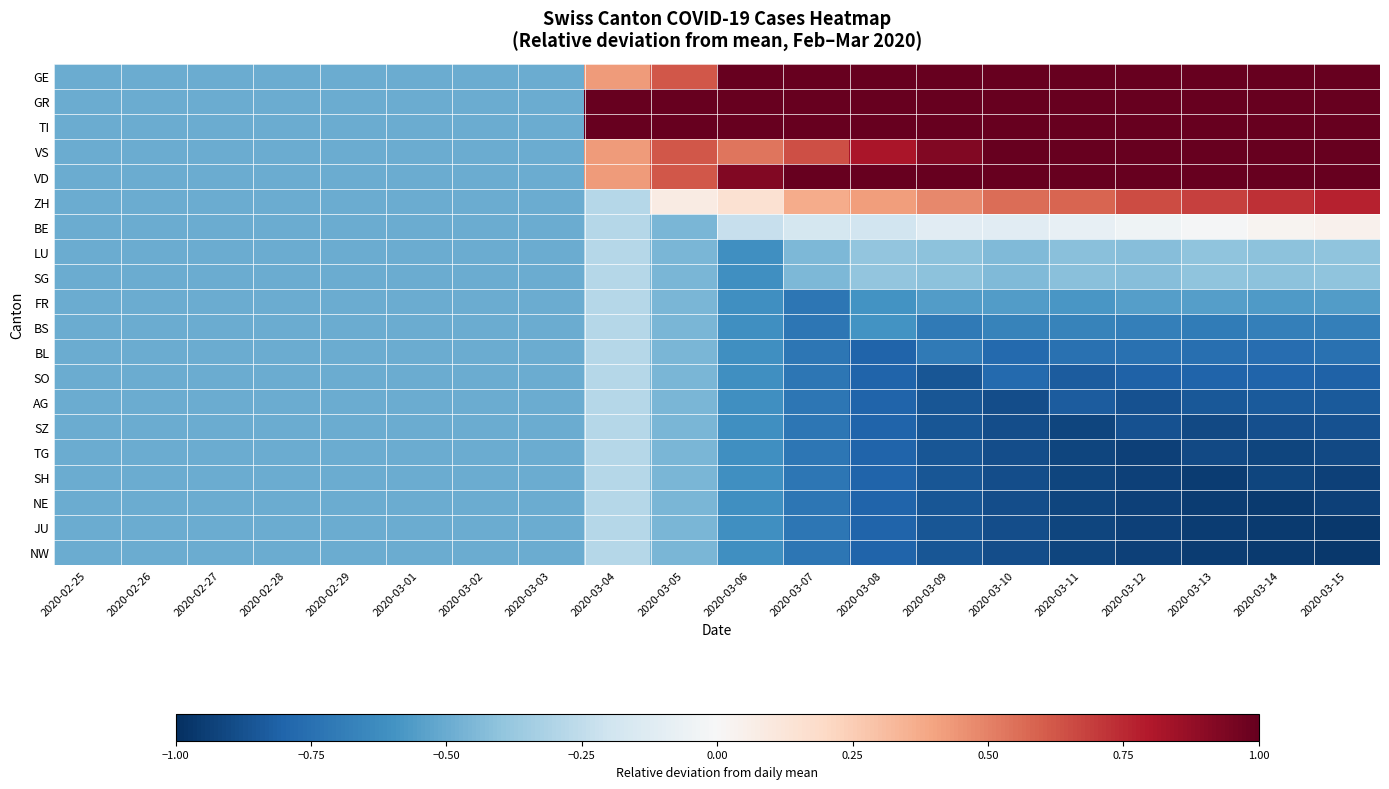

Reading right to left, extract all data points from this chart.

GE: 2020-03-15=1.9	2020-03-14=1.9	2020-03-13=1.9	2020-03-12=1.9	2020-03-11=2.0	2020-03-10=1.9	2020-03-09=1.8	2020-03-08=1.6	2020-03-07=1.5	2020-03-06=1.3	2020-03-05=0.6	2020-03-04=0.4	2020-03-03=-0.5	2020-03-02=-0.5	2020-03-01=-0.5	2020-02-29=-0.5	2020-02-28=-0.5	2020-02-27=-0.5	2020-02-26=-0.5	2020-02-25=-0.5
GR: 2020-03-15=1.4	2020-03-14=1.4	2020-03-13=1.4	2020-03-12=1.5	2020-03-11=1.6	2020-03-10=1.8	2020-03-09=1.8	2020-03-08=2.0	2020-03-07=2.0	2020-03-06=2.1	2020-03-05=1.7	2020-03-04=1.1	2020-03-03=-0.5	2020-03-02=-0.5	2020-03-01=-0.5	2020-02-29=-0.5	2020-02-28=-0.5	2020-02-27=-0.5	2020-02-26=-0.5	2020-02-25=-0.5
TI: 2020-03-15=2.8	2020-03-14=3.0	2020-03-13=3.1	2020-03-12=3.2	2020-03-11=3.2	2020-03-10=3.3	2020-03-09=3.3	2020-03-08=3.2	2020-03-07=3.4	2020-03-06=3.2	2020-03-05=2.8	2020-03-04=1.9	2020-03-03=-0.5	2020-03-02=-0.5	2020-03-01=-0.5	2020-02-29=-0.5	2020-02-28=-0.5	2020-02-27=-0.5	2020-02-26=-0.5	2020-02-25=-0.5
VS: 2020-03-15=1.2	2020-03-14=1.2	2020-03-13=1.1	2020-03-12=1.1	2020-03-11=1.1	2020-03-10=1.0	2020-03-09=0.9	2020-03-08=0.8	2020-03-07=0.6	2020-03-06=0.5	2020-03-05=0.6	2020-03-04=0.4	2020-03-03=-0.5	2020-03-02=-0.5	2020-03-01=-0.5	2020-02-29=-0.5	2020-02-28=-0.5	2020-02-27=-0.5	2020-02-26=-0.5	2020-02-25=-0.5
VD: 2020-03-15=1.9	2020-03-14=1.9	2020-03-13=1.8	2020-03-12=1.7	2020-03-11=1.6	2020-03-10=1.4	2020-03-09=1.4	2020-03-08=1.2	2020-03-07=1.2	2020-03-06=0.9	2020-03-05=0.6	2020-03-04=0.4	2020-03-03=-0.5	2020-03-02=-0.5	2020-03-01=-0.5	2020-02-29=-0.5	2020-02-28=-0.5	2020-02-27=-0.5	2020-02-26=-0.5	2020-02-25=-0.5
ZH: 2020-03-15=0.8	2020-03-14=0.7	2020-03-13=0.7	2020-03-12=0.7	2020-03-11=0.6	2020-03-10=0.6	2020-03-09=0.5	2020-03-08=0.4	2020-03-07=0.4	2020-03-06=0.2	2020-03-05=0.1	2020-03-04=-0.3	2020-03-03=-0.5	2020-03-02=-0.5	2020-03-01=-0.5	2020-02-29=-0.5	2020-02-28=-0.5	2020-02-27=-0.5	2020-02-26=-0.5	2020-02-25=-0.5
BE: 2020-03-15=0.0	2020-03-14=0.0	2020-03-13=-0.0	2020-03-12=-0.0	2020-03-11=-0.1	2020-03-10=-0.1	2020-03-09=-0.1	2020-03-08=-0.2	2020-03-07=-0.2	2020-03-06=-0.2	2020-03-05=-0.5	2020-03-04=-0.3	2020-03-03=-0.5	2020-03-02=-0.5	2020-03-01=-0.5	2020-02-29=-0.5	2020-02-28=-0.5	2020-02-27=-0.5	2020-02-26=-0.5	2020-02-25=-0.5
LU: 2020-03-15=-0.4	2020-03-14=-0.4	2020-03-13=-0.4	2020-03-12=-0.4	2020-03-11=-0.4	2020-03-10=-0.4	2020-03-09=-0.4	2020-03-08=-0.4	2020-03-07=-0.5	2020-03-06=-0.6	2020-03-05=-0.5	2020-03-04=-0.3	2020-03-03=-0.5	2020-03-02=-0.5	2020-03-01=-0.5	2020-02-29=-0.5	2020-02-28=-0.5	2020-02-27=-0.5	2020-02-26=-0.5	2020-02-25=-0.5
SG: 2020-03-15=-0.4	2020-03-14=-0.4	2020-03-13=-0.4	2020-03-12=-0.4	2020-03-11=-0.4	2020-03-10=-0.4	2020-03-09=-0.4	2020-03-08=-0.4	2020-03-07=-0.5	2020-03-06=-0.6	2020-03-05=-0.5	2020-03-04=-0.3	2020-03-03=-0.5	2020-03-02=-0.5	2020-03-01=-0.5	2020-02-29=-0.5	2020-02-28=-0.5	2020-02-27=-0.5	2020-02-26=-0.5	2020-02-25=-0.5
FR: 2020-03-15=-0.6	2020-03-14=-0.6	2020-03-13=-0.6	2020-03-12=-0.6	2020-03-11=-0.6	2020-03-10=-0.6	2020-03-09=-0.6	2020-03-08=-0.6	2020-03-07=-0.7	2020-03-06=-0.6	2020-03-05=-0.5	2020-03-04=-0.3	2020-03-03=-0.5	2020-03-02=-0.5	2020-03-01=-0.5	2020-02-29=-0.5	2020-02-28=-0.5	2020-02-27=-0.5	2020-02-26=-0.5	2020-02-25=-0.5
BS: 2020-03-15=-0.7	2020-03-14=-0.7	2020-03-13=-0.7	2020-03-12=-0.7	2020-03-11=-0.7	2020-03-10=-0.7	2020-03-09=-0.7	2020-03-08=-0.6	2020-03-07=-0.7	2020-03-06=-0.6	2020-03-05=-0.5	2020-03-04=-0.3	2020-03-03=-0.5	2020-03-02=-0.5	2020-03-01=-0.5	2020-02-29=-0.5	2020-02-28=-0.5	2020-02-27=-0.5	2020-02-26=-0.5	2020-02-25=-0.5
BL: 2020-03-15=-0.7	2020-03-14=-0.8	2020-03-13=-0.8	2020-03-12=-0.7	2020-03-11=-0.8	2020-03-10=-0.8	2020-03-09=-0.7	2020-03-08=-0.8	2020-03-07=-0.7	2020-03-06=-0.6	2020-03-05=-0.5	2020-03-04=-0.3	2020-03-03=-0.5	2020-03-02=-0.5	2020-03-01=-0.5	2020-02-29=-0.5	2020-02-28=-0.5	2020-02-27=-0.5	2020-02-26=-0.5	2020-02-25=-0.5
SO: 2020-03-15=-0.8	2020-03-14=-0.8	2020-03-13=-0.8	2020-03-12=-0.8	2020-03-11=-0.8	2020-03-10=-0.8	2020-03-09=-0.9	2020-03-08=-0.8	2020-03-07=-0.7	2020-03-06=-0.6	2020-03-05=-0.5	2020-03-04=-0.3	2020-03-03=-0.5	2020-03-02=-0.5	2020-03-01=-0.5	2020-02-29=-0.5	2020-02-28=-0.5	2020-02-27=-0.5	2020-02-26=-0.5	2020-02-25=-0.5
AG: 2020-03-15=-0.8	2020-03-14=-0.8	2020-03-13=-0.9	2020-03-12=-0.9	2020-03-11=-0.8	2020-03-10=-0.9	2020-03-09=-0.9	2020-03-08=-0.8	2020-03-07=-0.7	2020-03-06=-0.6	2020-03-05=-0.5	2020-03-04=-0.3	2020-03-03=-0.5	2020-03-02=-0.5	2020-03-01=-0.5	2020-02-29=-0.5	2020-02-28=-0.5	2020-02-27=-0.5	2020-02-26=-0.5	2020-02-25=-0.5
SZ: 2020-03-15=-0.9	2020-03-14=-0.9	2020-03-13=-0.9	2020-03-12=-0.9	2020-03-11=-0.9	2020-03-10=-0.9	2020-03-09=-0.9	2020-03-08=-0.8	2020-03-07=-0.7	2020-03-06=-0.6	2020-03-05=-0.5	2020-03-04=-0.3	2020-03-03=-0.5	2020-03-02=-0.5	2020-03-01=-0.5	2020-02-29=-0.5	2020-02-28=-0.5	2020-02-27=-0.5	2020-02-26=-0.5	2020-02-25=-0.5
TG: 2020-03-15=-0.9	2020-03-14=-0.9	2020-03-13=-0.9	2020-03-12=-0.9	2020-03-11=-0.9	2020-03-10=-0.9	2020-03-09=-0.9	2020-03-08=-0.8	2020-03-07=-0.7	2020-03-06=-0.6	2020-03-05=-0.5	2020-03-04=-0.3	2020-03-03=-0.5	2020-03-02=-0.5	2020-03-01=-0.5	2020-02-29=-0.5	2020-02-28=-0.5	2020-02-27=-0.5	2020-02-26=-0.5	2020-02-25=-0.5
SH: 2020-03-15=-0.9	2020-03-14=-0.9	2020-03-13=-1.0	2020-03-12=-0.9	2020-03-11=-0.9	2020-03-10=-0.9	2020-03-09=-0.9	2020-03-08=-0.8	2020-03-07=-0.7	2020-03-06=-0.6	2020-03-05=-0.5	2020-03-04=-0.3	2020-03-03=-0.5	2020-03-02=-0.5	2020-03-01=-0.5	2020-02-29=-0.5	2020-02-28=-0.5	2020-02-27=-0.5	2020-02-26=-0.5	2020-02-25=-0.5
NE: 2020-03-15=-0.9	2020-03-14=-1.0	2020-03-13=-1.0	2020-03-12=-0.9	2020-03-11=-0.9	2020-03-10=-0.9	2020-03-09=-0.9	2020-03-08=-0.8	2020-03-07=-0.7	2020-03-06=-0.6	2020-03-05=-0.5	2020-03-04=-0.3	2020-03-03=-0.5	2020-03-02=-0.5	2020-03-01=-0.5	2020-02-29=-0.5	2020-02-28=-0.5	2020-02-27=-0.5	2020-02-26=-0.5	2020-02-25=-0.5
JU: 2020-03-15=-1.0	2020-03-14=-1.0	2020-03-13=-1.0	2020-03-12=-0.9	2020-03-11=-0.9	2020-03-10=-0.9	2020-03-09=-0.9	2020-03-08=-0.8	2020-03-07=-0.7	2020-03-06=-0.6	2020-03-05=-0.5	2020-03-04=-0.3	2020-03-03=-0.5	2020-03-02=-0.5	2020-03-01=-0.5	2020-02-29=-0.5	2020-02-28=-0.5	2020-02-27=-0.5	2020-02-26=-0.5	2020-02-25=-0.5
NW: 2020-03-15=-1.0	2020-03-14=-1.0	2020-03-13=-1.0	2020-03-12=-0.9	2020-03-11=-0.9	2020-03-10=-0.9	2020-03-09=-0.9	2020-03-08=-0.8	2020-03-07=-0.7	2020-03-06=-0.6	2020-03-05=-0.5	2020-03-04=-0.3	2020-03-03=-0.5	2020-03-02=-0.5	2020-03-01=-0.5	2020-02-29=-0.5	2020-02-28=-0.5	2020-02-27=-0.5	2020-02-26=-0.5	2020-02-25=-0.5